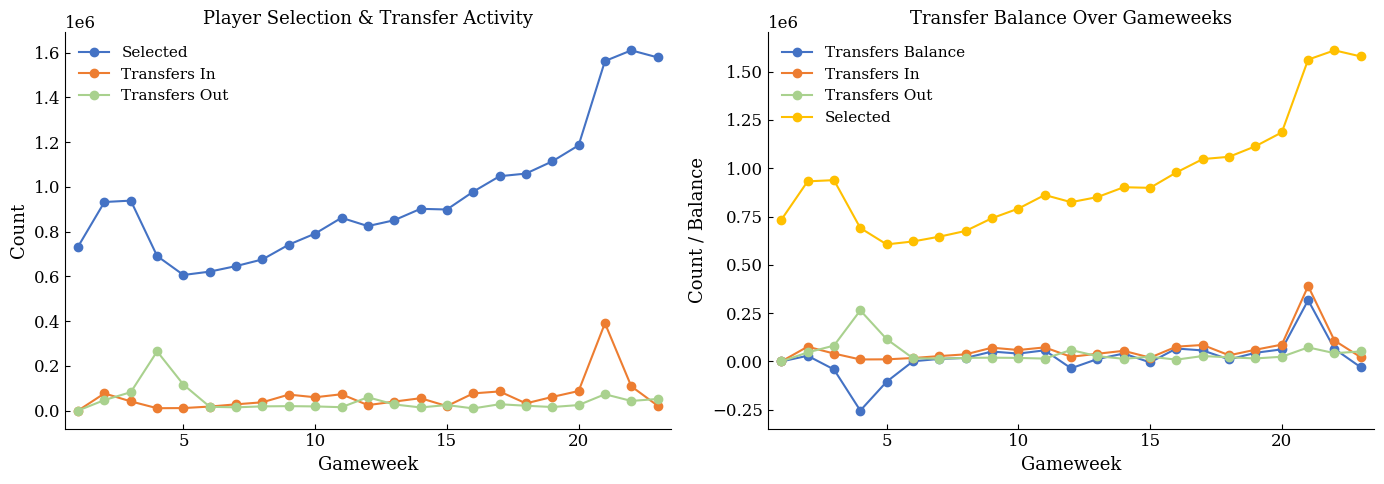

True or false: Selected and Transfers Balance cross at least once.

False